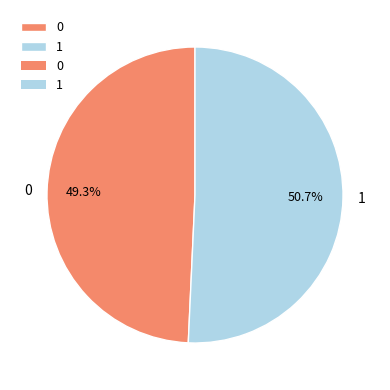

To the nearest percent, what is the difference between the largest and smallest slice percentages?

1%